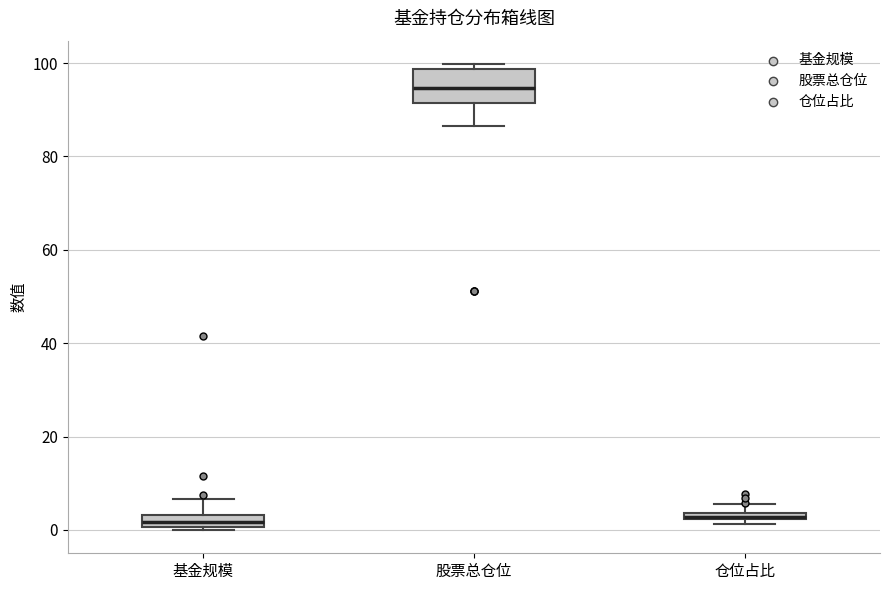

Comparing the boxes themselves (not the whiskers), which one is the tallest?

股票总仓位